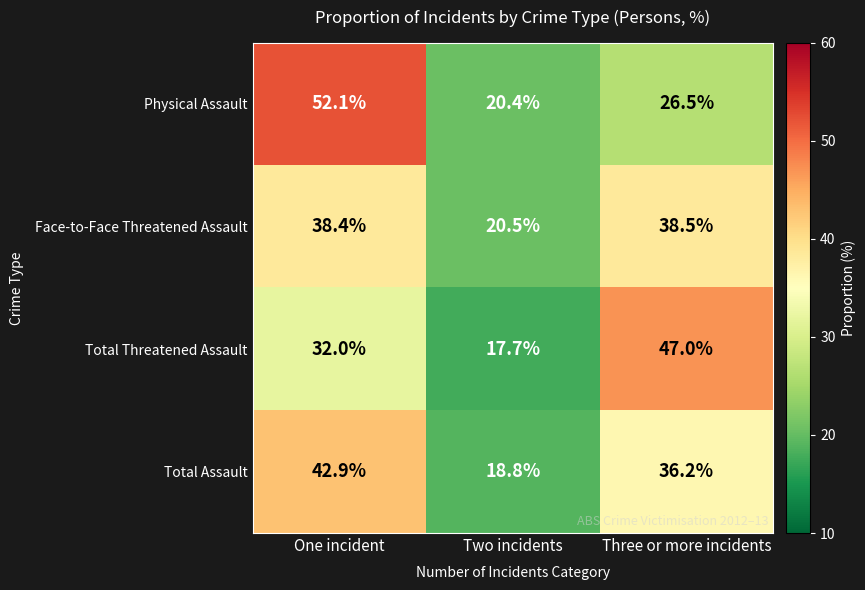

Reading left to right, list all the values displayed in this chart.

Physical Assault: 52.1	20.4	26.5
Face-to-Face Threatened Assault: 38.4	20.5	38.5
Total Threatened Assault: 32.0	17.7	47.0
Total Assault: 42.9	18.8	36.2